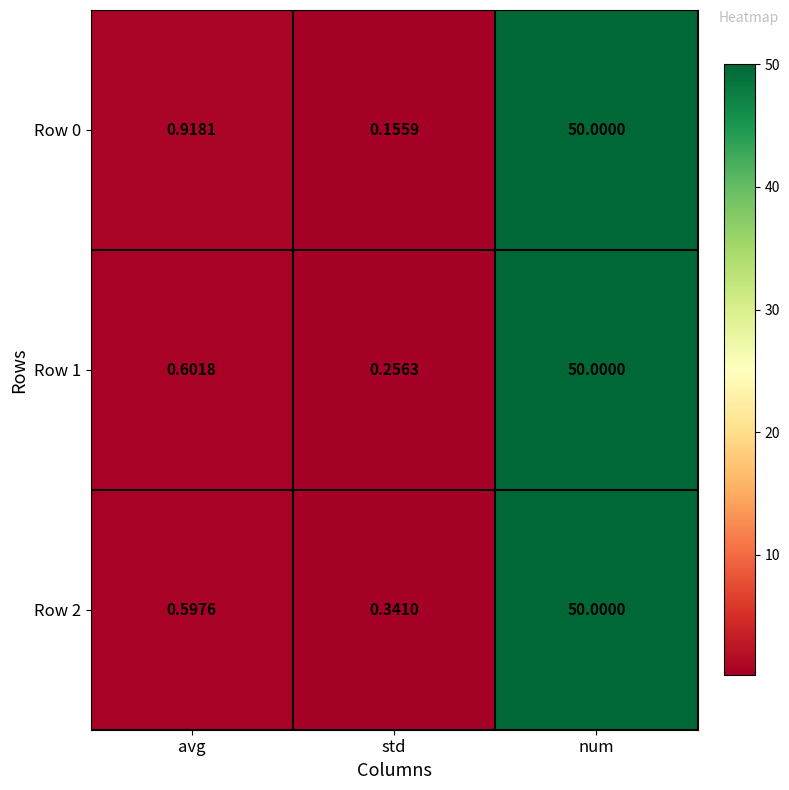

Which label corresponds to the smallest value in the chart?

std